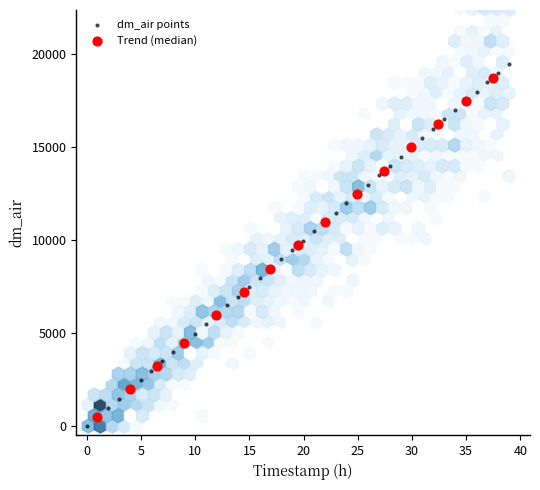

Which series has the largest Y range (max minus min)?

dm_air points